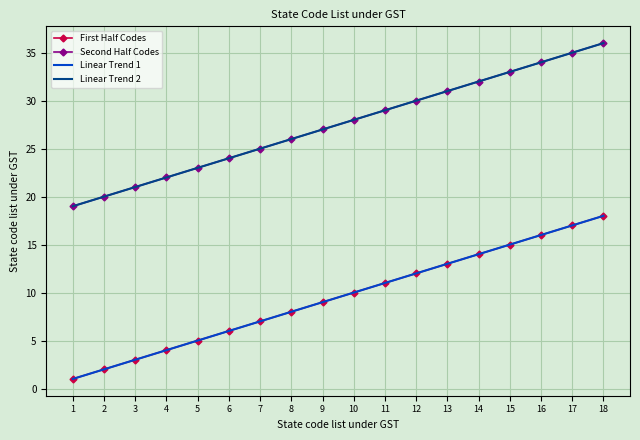

What are all the series names shown in the legend?

First Half Codes, Second Half Codes, Linear Trend 1, Linear Trend 2